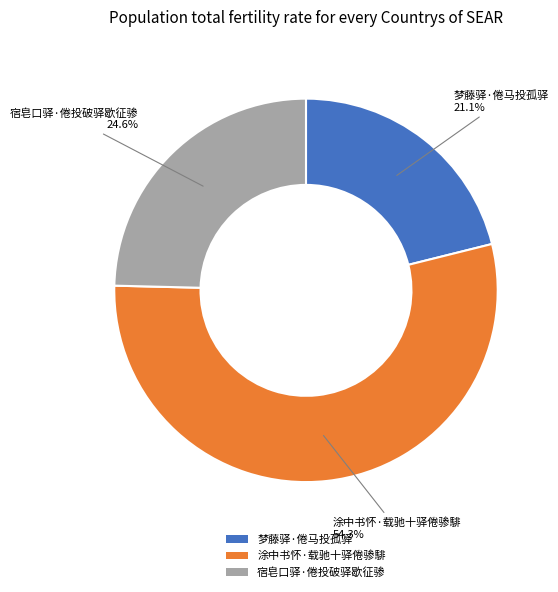

To the nearest percent, what portion does 梦藤驿·倦马投孤驿 represent?

21%